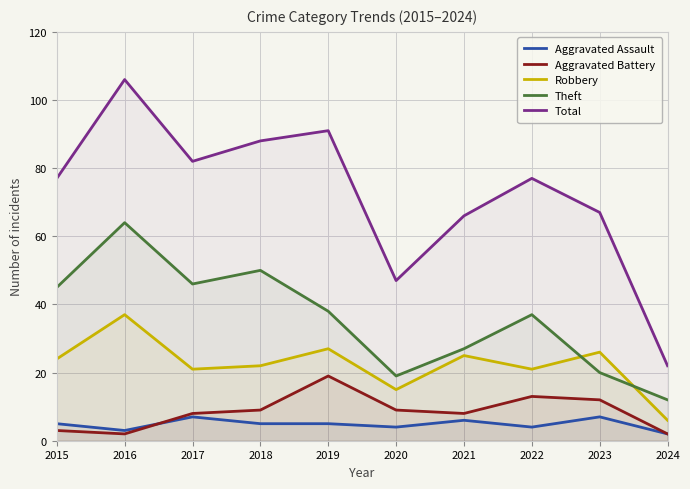

The Total series shows 67 at 2023. True or false?

True